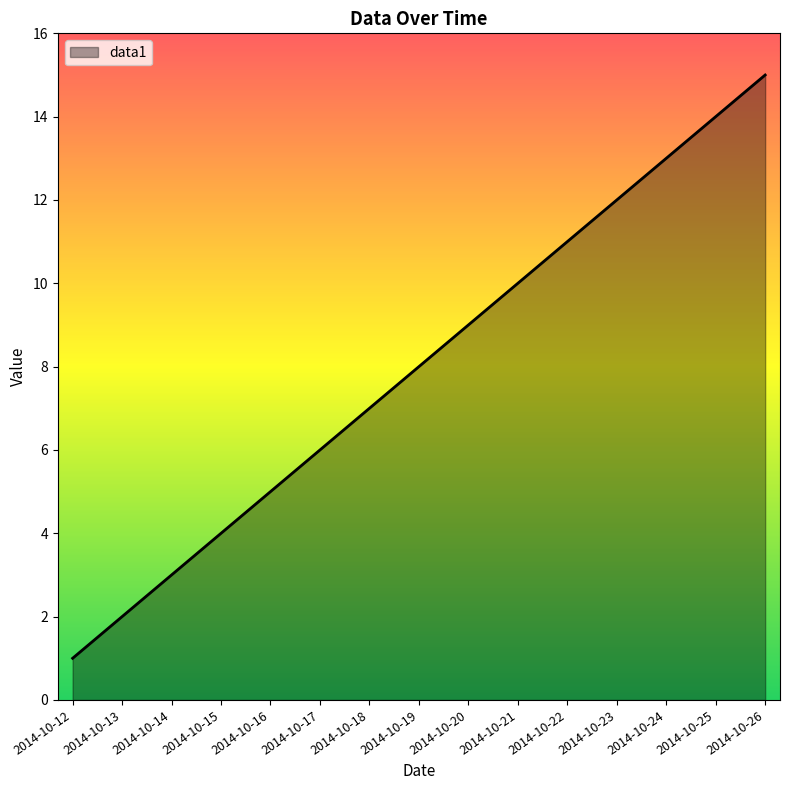

Reading left to right, transcribe all the data shown in this chart.

1	2	3	4	5	6	7	8	9	10	11	12	13	14	15